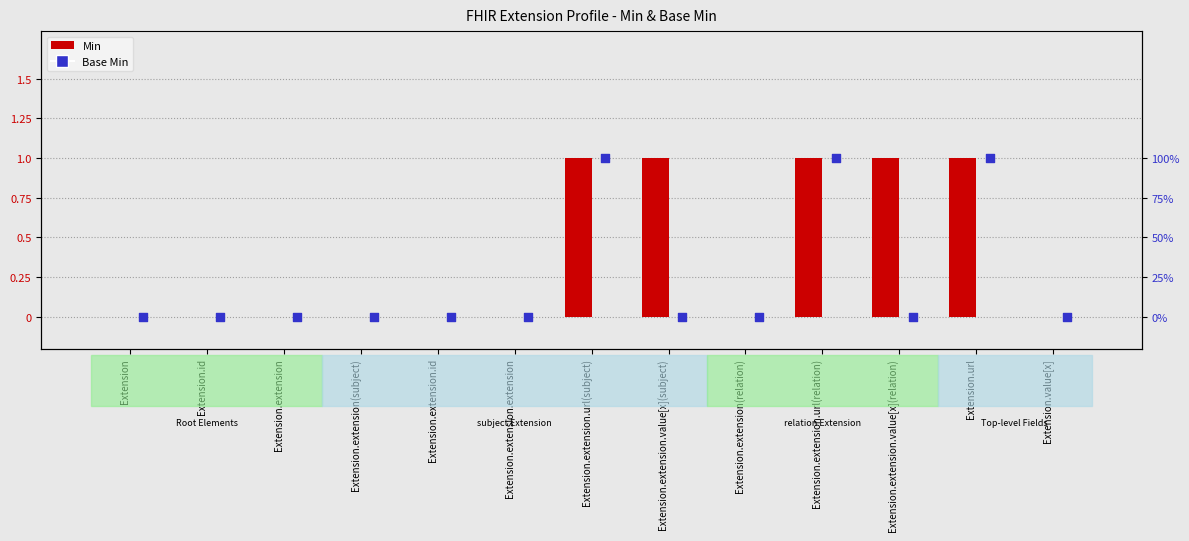

Which series has the largest total across all categories?

Min